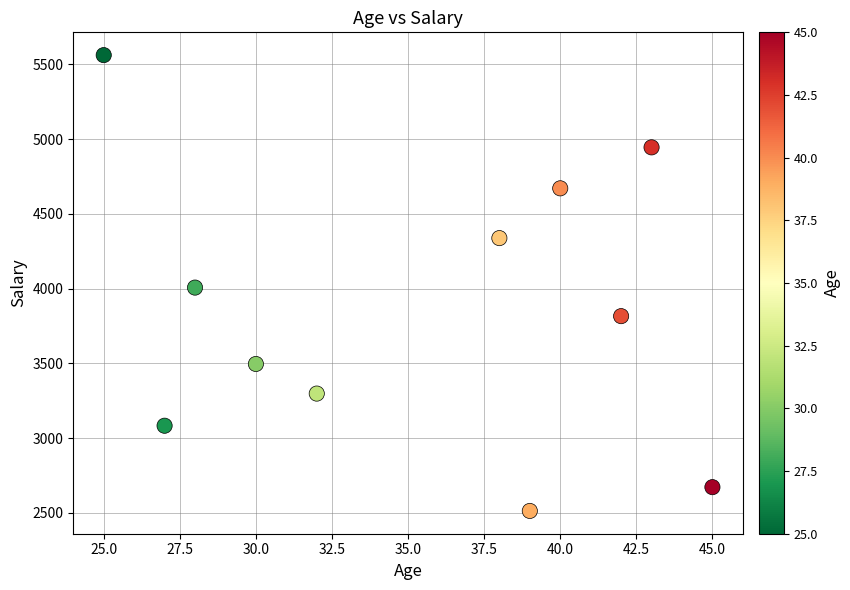

What is the average X value?

35